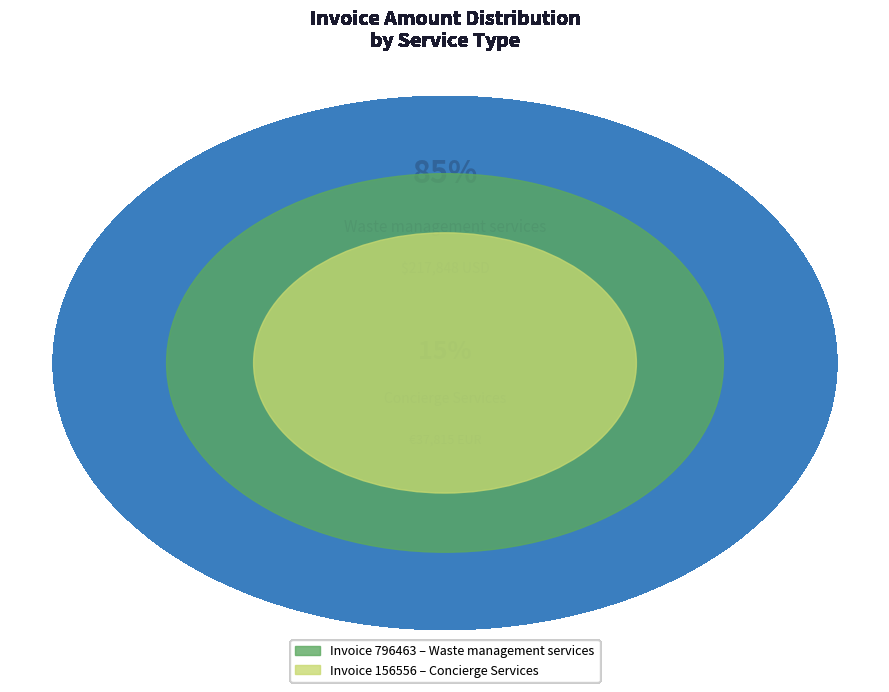

Does 156556 represent more than half of the total?

No